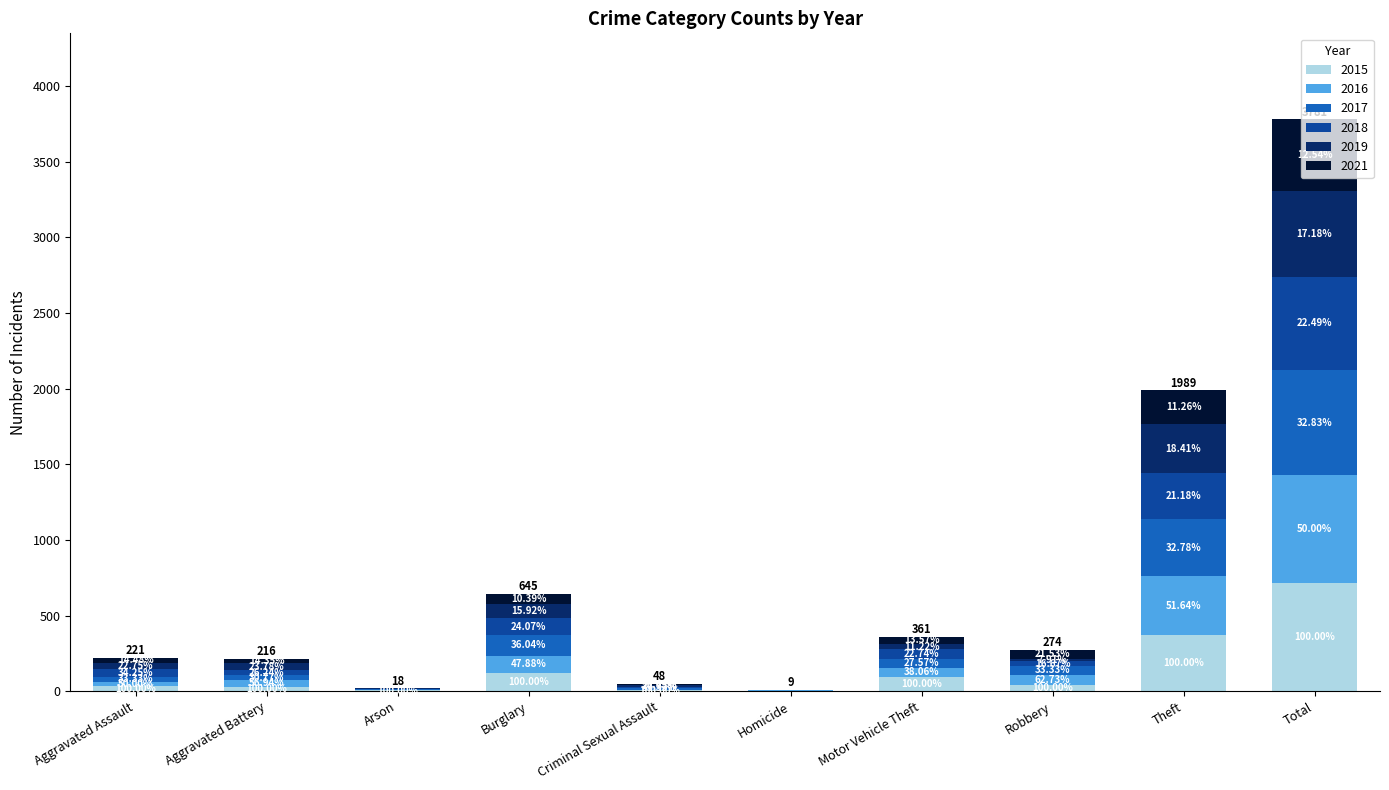

Is it true that 2021 equals 16 at Aggravated Battery?

False